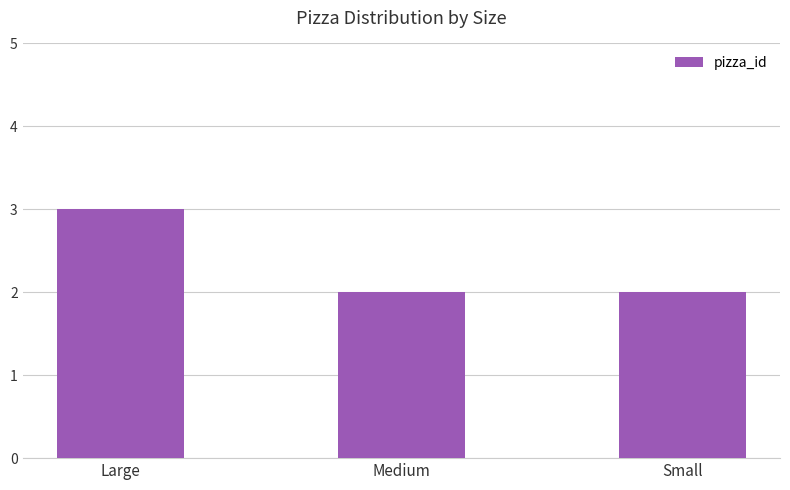

What is the minimum value shown in the chart?

2